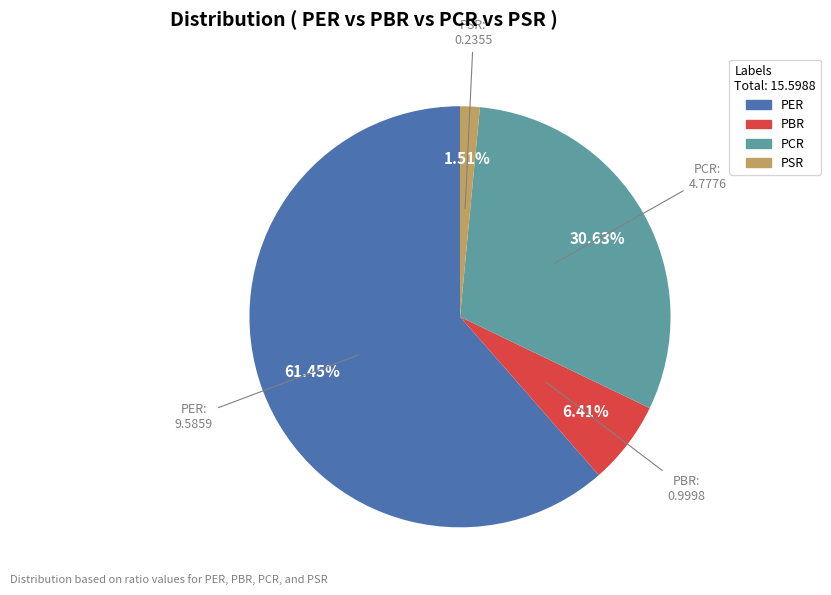

To the nearest percent, what percentage of the pie is PCR?

31%